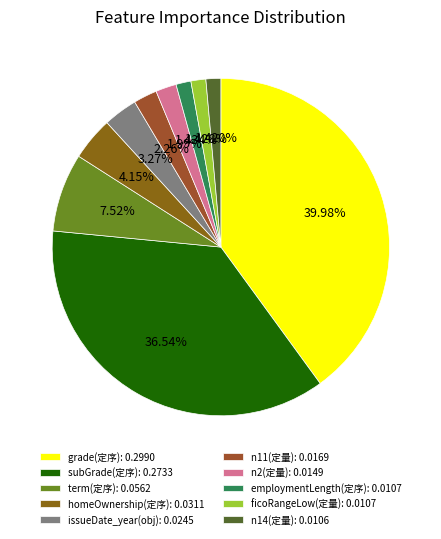

How many slices are in this pie chart?

10